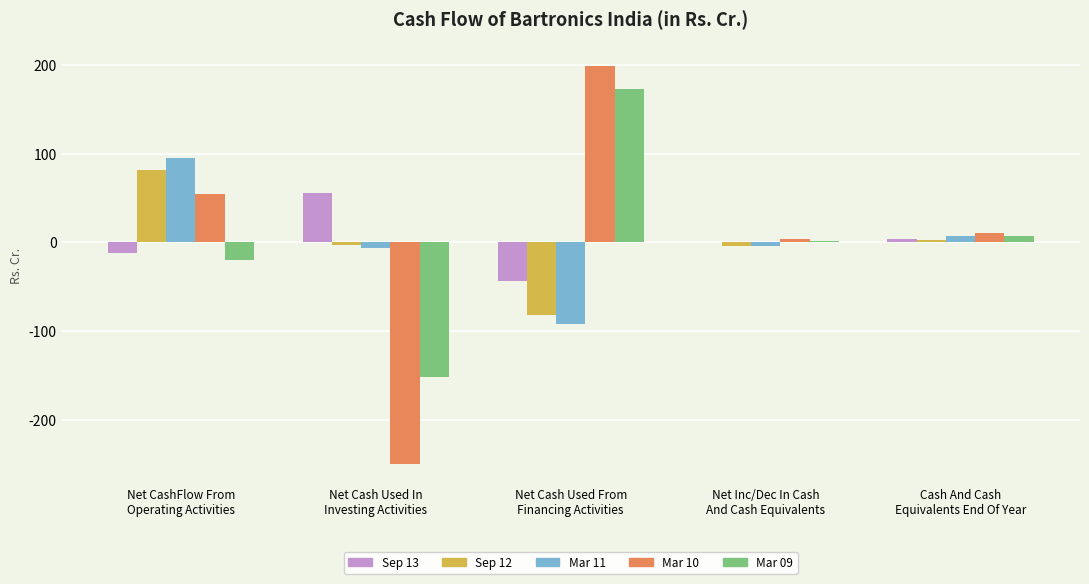

What is the highest value of the Mar 09 series?

173.1